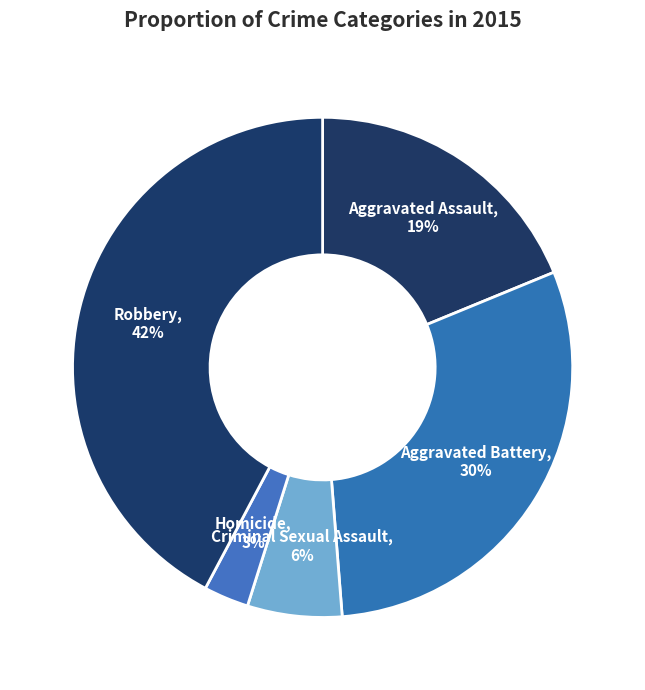

The Criminal Sexual Assault slice represents 6% of the pie. True or false?

True